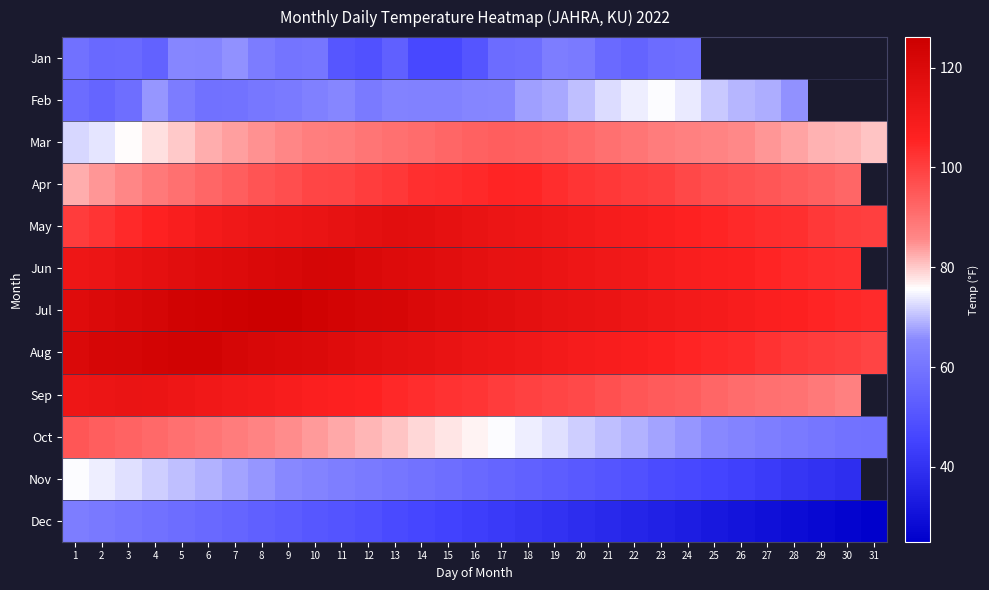

How many distinct data groups are displayed?

12